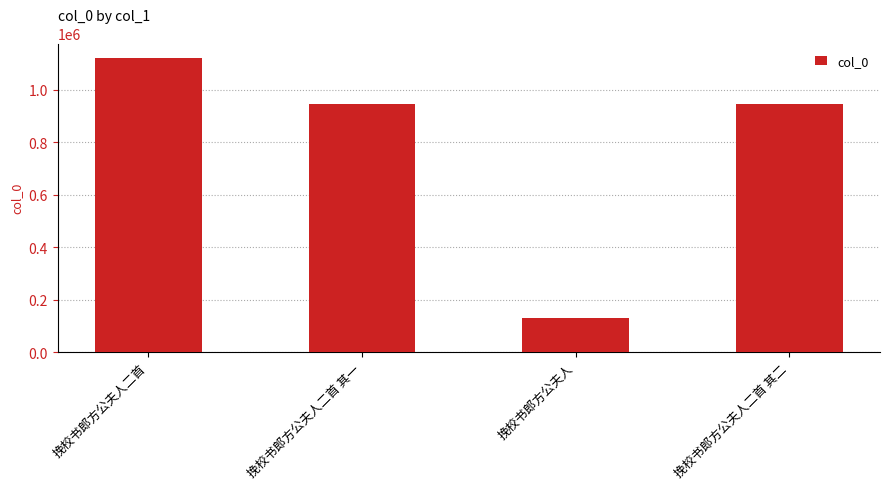

What is the difference between the values at 挽校书郎方公夫人二首 and 挽校书郎方公夫人?

989214